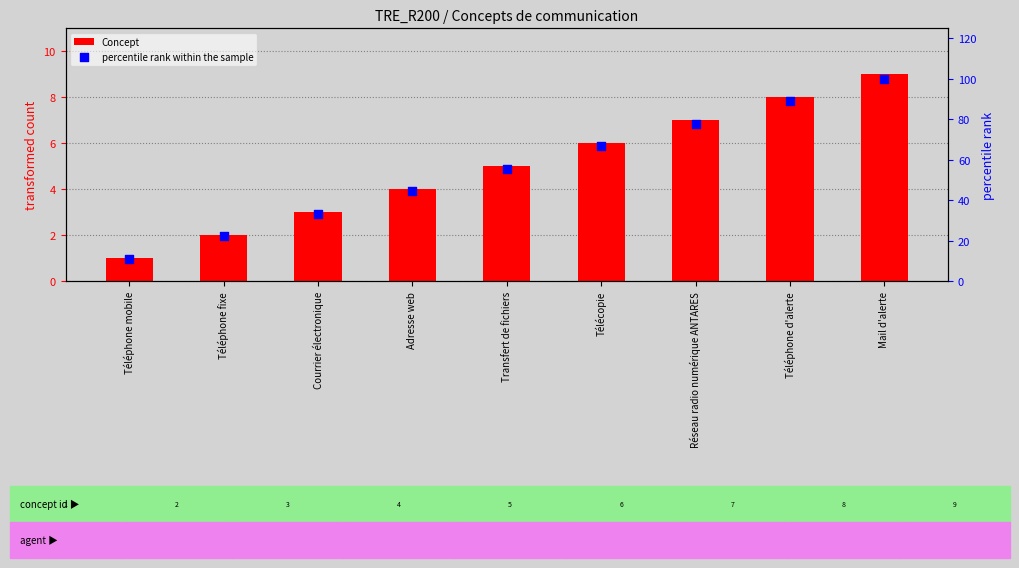

At which category is the sum across all series the highest?

Mail d'alerte